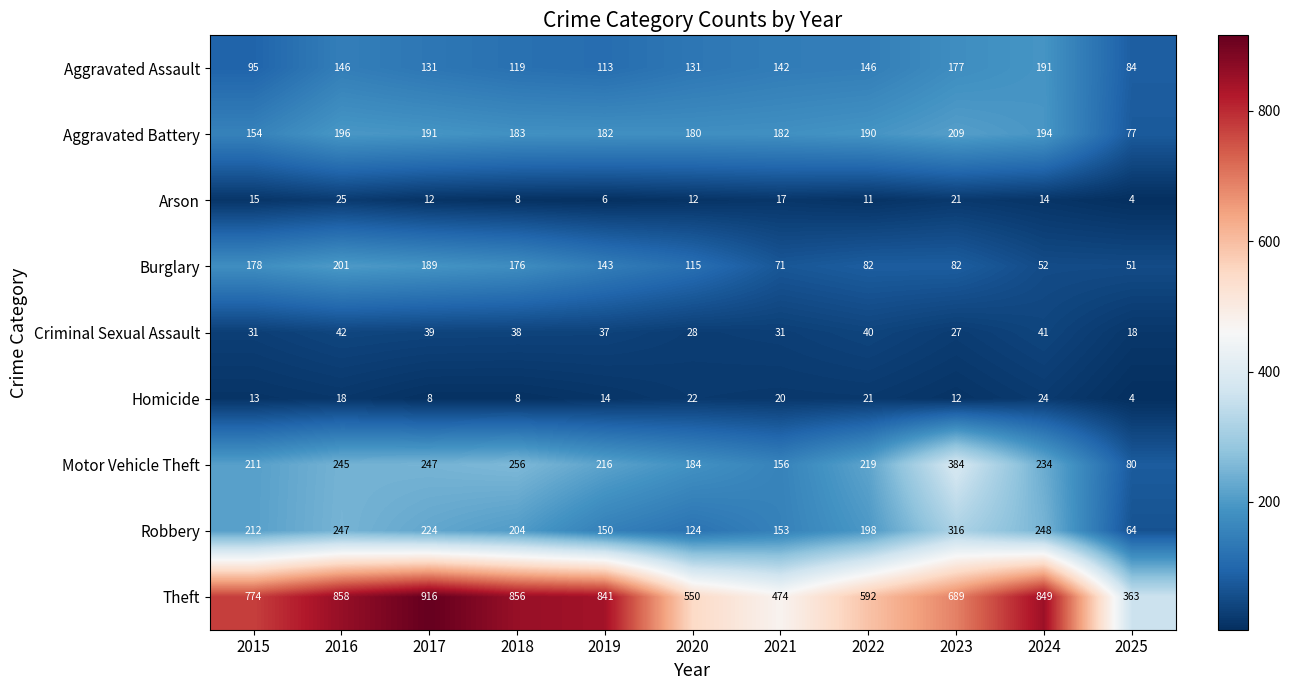

How many series are shown in this chart?

9